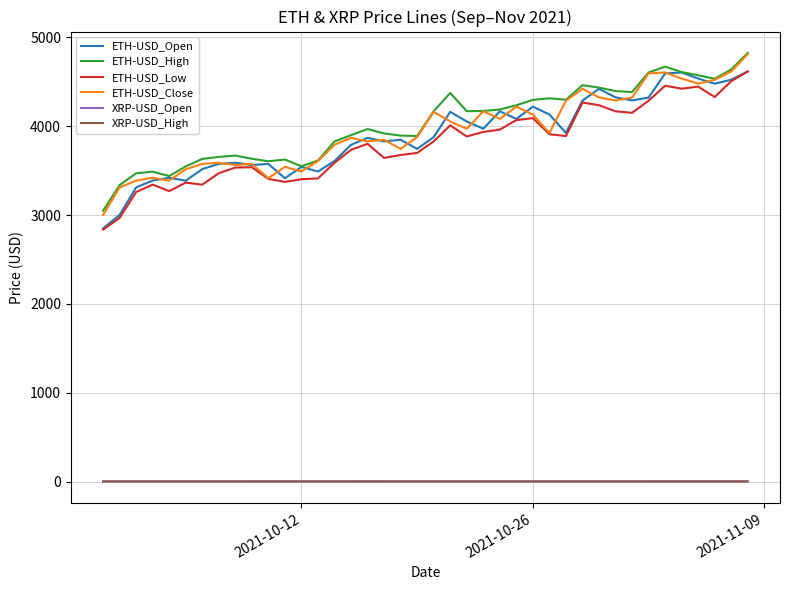

What is the maximum value shown in the chart?

4825.0